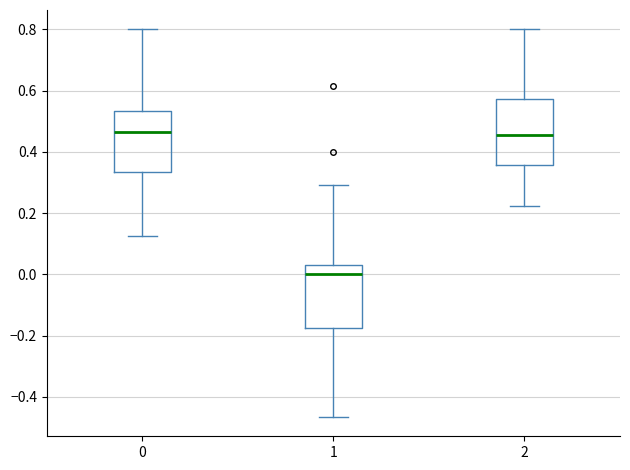

Reading left to right, transcribe this box plot: for each box, give where its median line is, the range the box spans, and where its two whiskers end, as read against the y-axis. The values are not printed on the chart, so give them approximately, as read against the axis.

0: median 0.46, box 0.34 to 0.54, whiskers 0.12 to 0.80
1: median 0.00, box -0.18 to 0.02, whiskers -0.46 to 0.30
2: median 0.46, box 0.36 to 0.58, whiskers 0.22 to 0.80